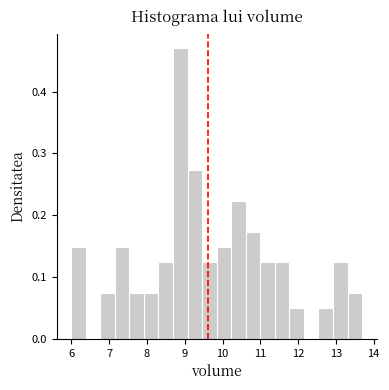

Read against the x-axis, roughly where is the centre of the tallest bar?

8.9